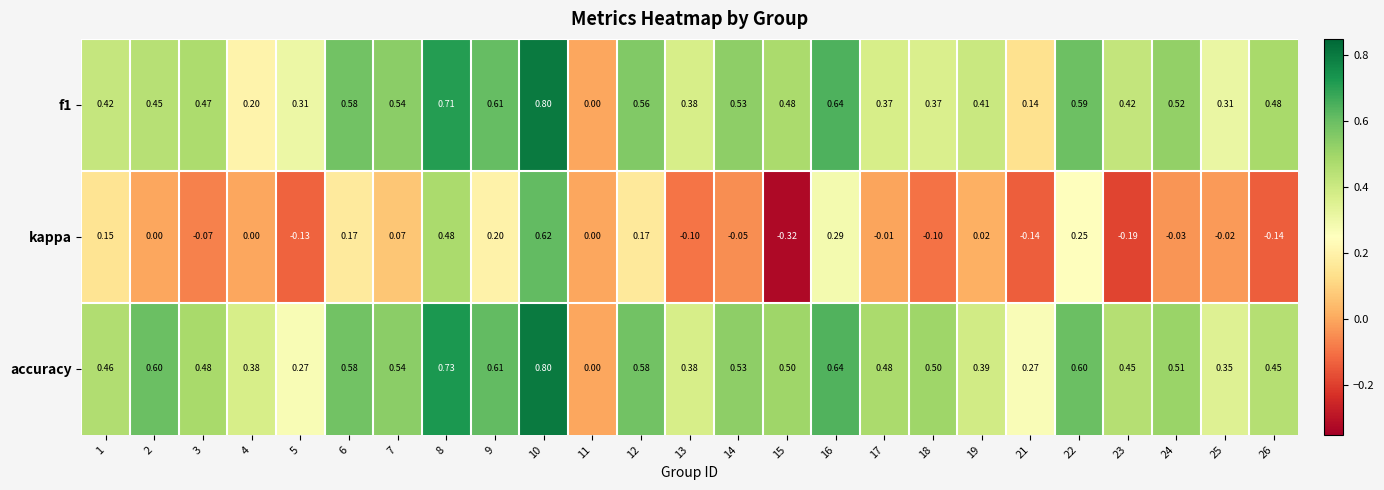

Which series has the largest total across all categories?

accuracy